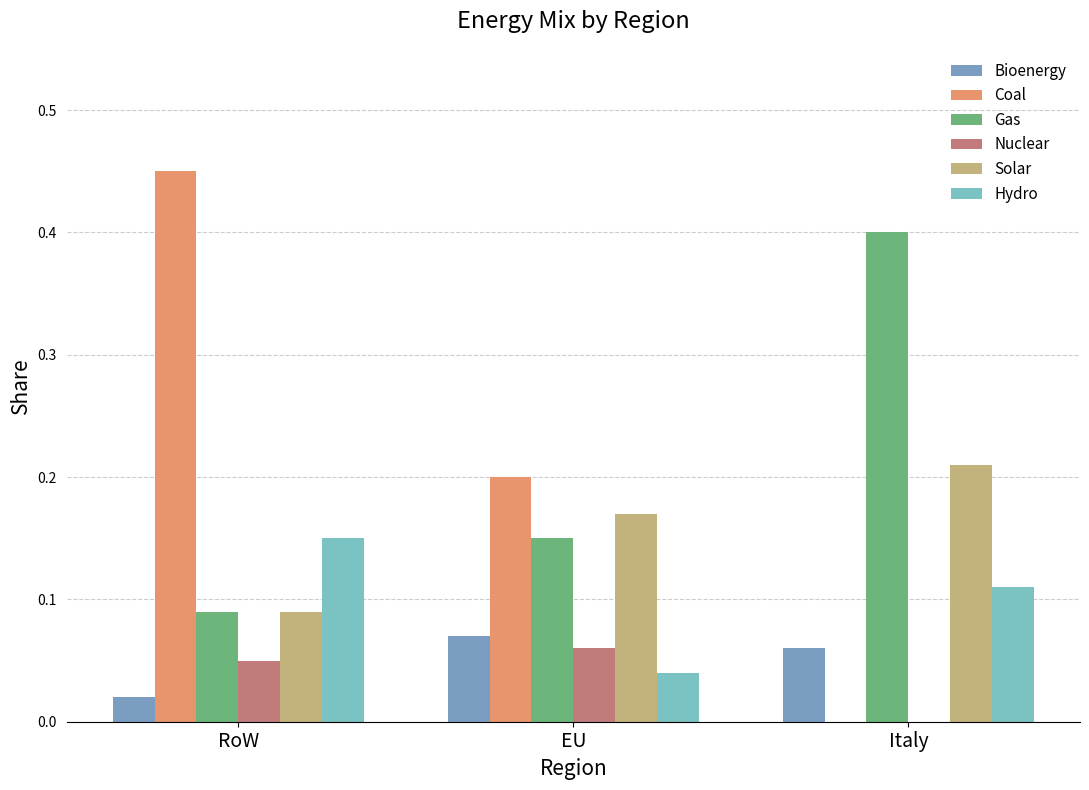

How many groups of bars are there?

3